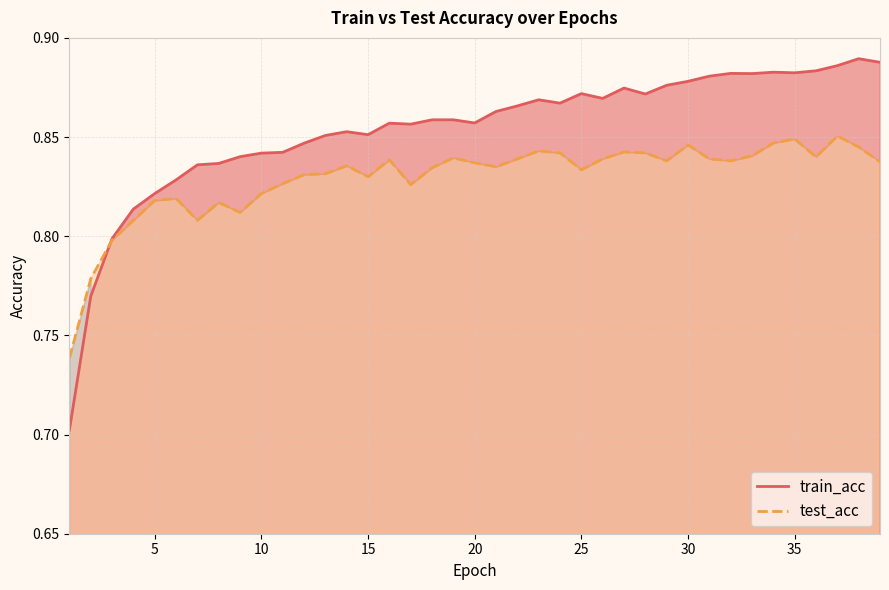

List the series in order of their overall mean, lowest first.

test_acc, train_acc